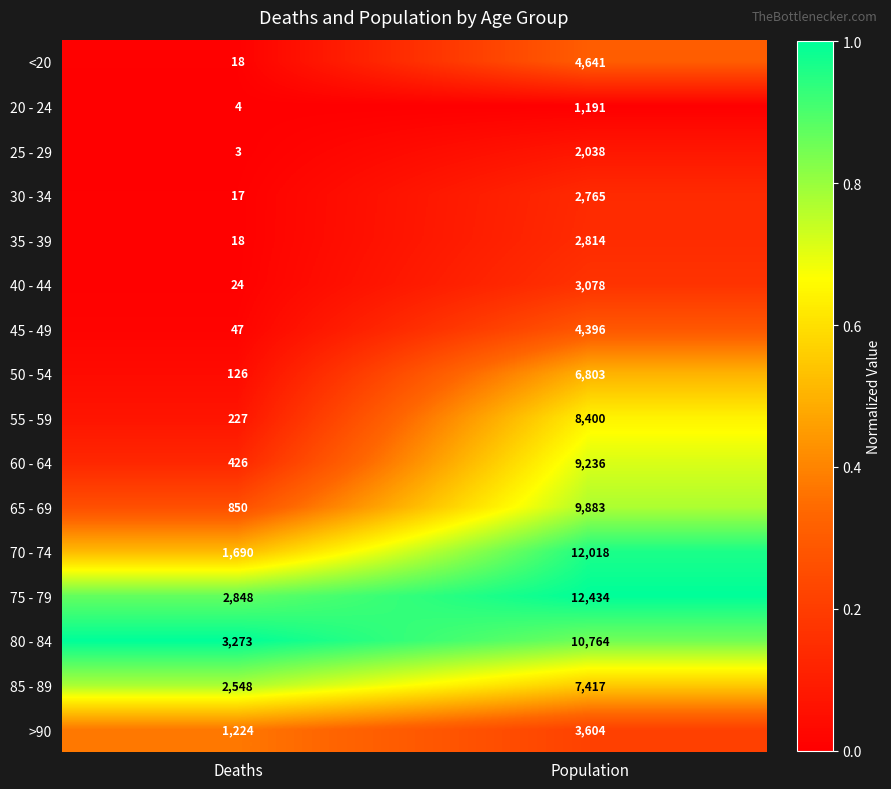

At which category is the sum across all series the highest?

Population